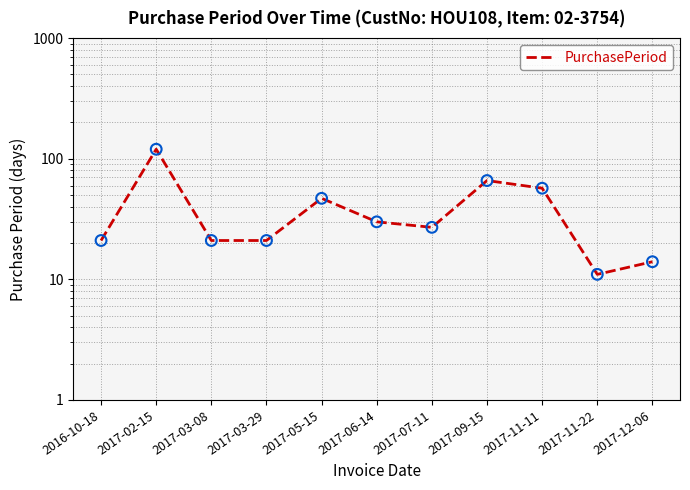

Between 2016-10-18 and 2017-07-11, which is larger?

2017-07-11